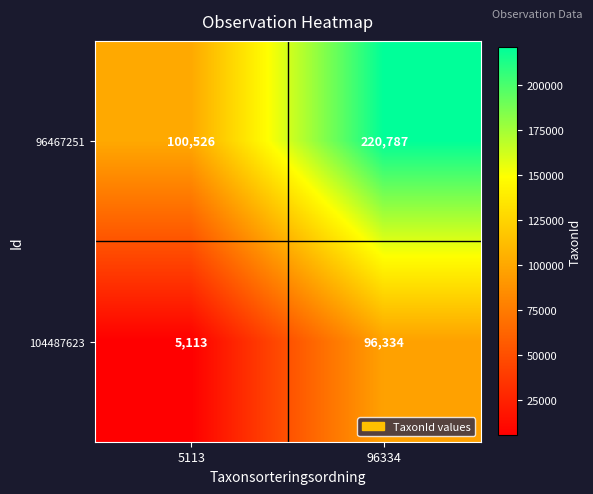

What is the total value across all series at 96334?

317121